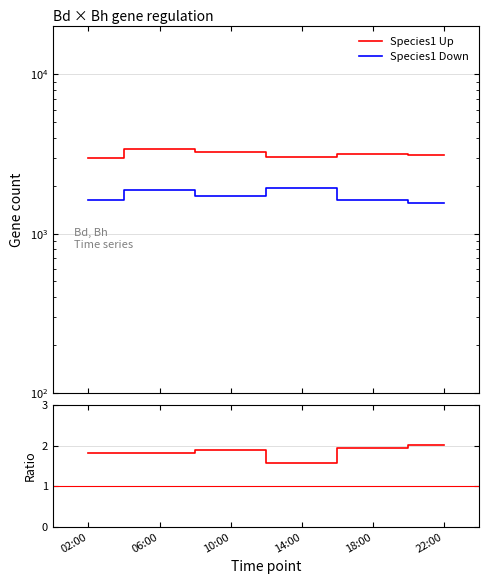

Reading right to left, extract all data points from this chart.

Species1 Up: 3109.0	3147.0	3039.0	3239.0	3403.0	2980.0
Species1 Down: 1548.0	1614.0	1932.0	1714.0	1869.0	1629.0
Ratio: 2.0	1.9	1.6	1.9	1.8	1.8